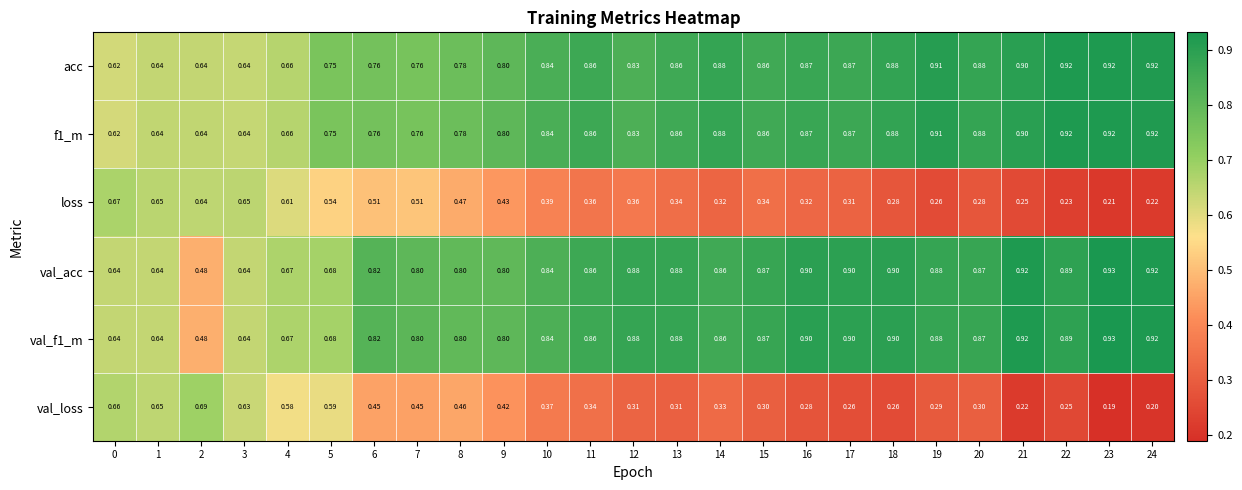

What is the total value across all series at 22?

4.1